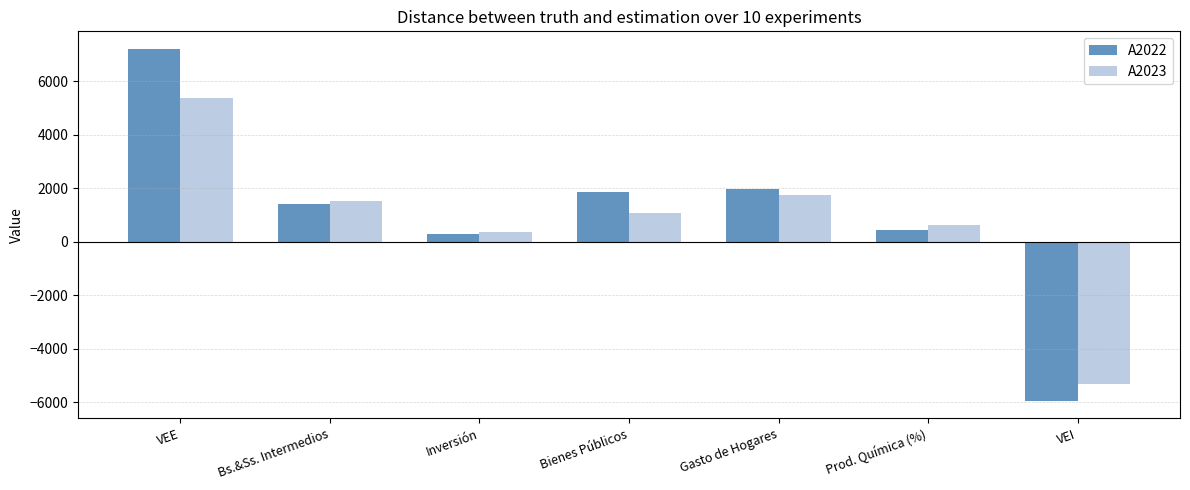

What is the difference between the second highest and second lowest values in the A2022 series?

1689.6